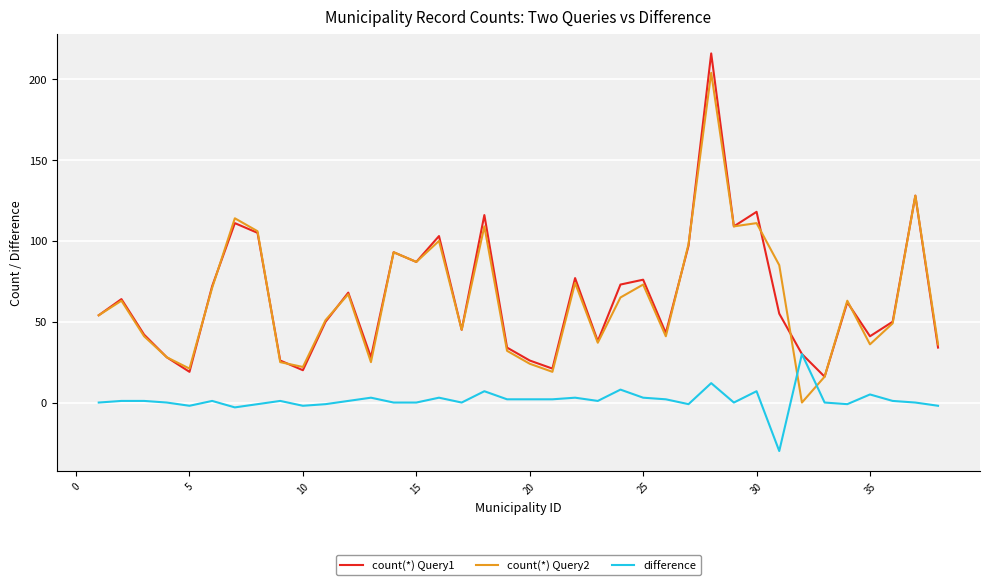

Rank the series by their maximum value, from lowest to highest.

difference, count(*) Query2, count(*) Query1